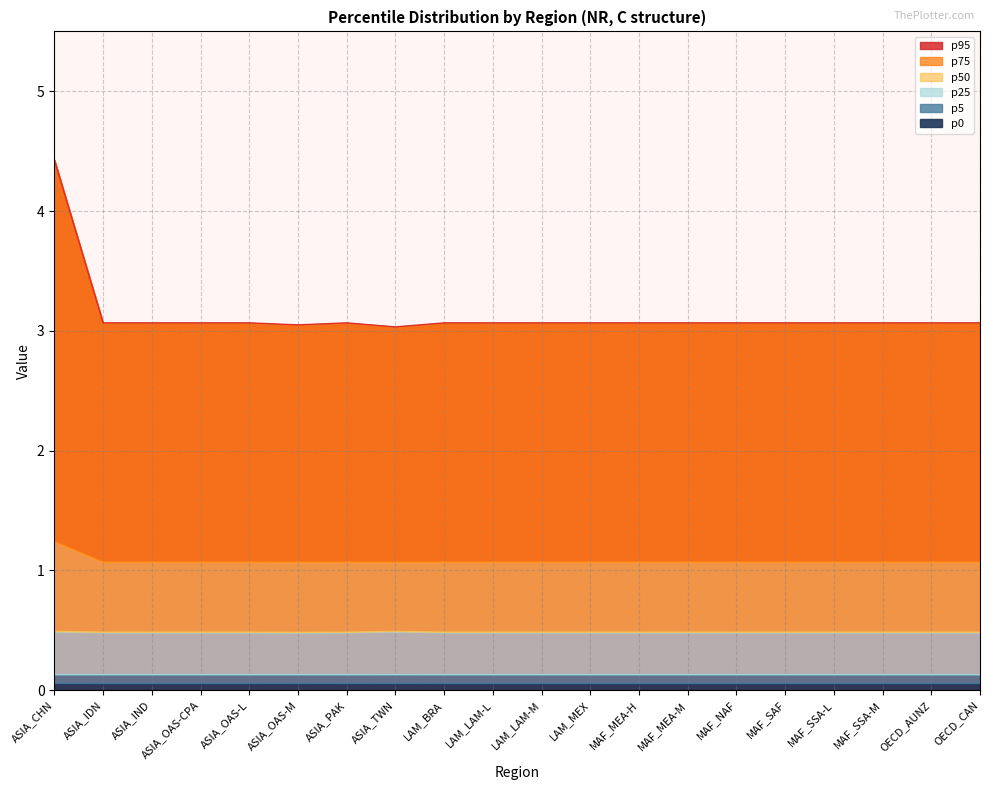

What is the maximum value shown in the chart?

4.4